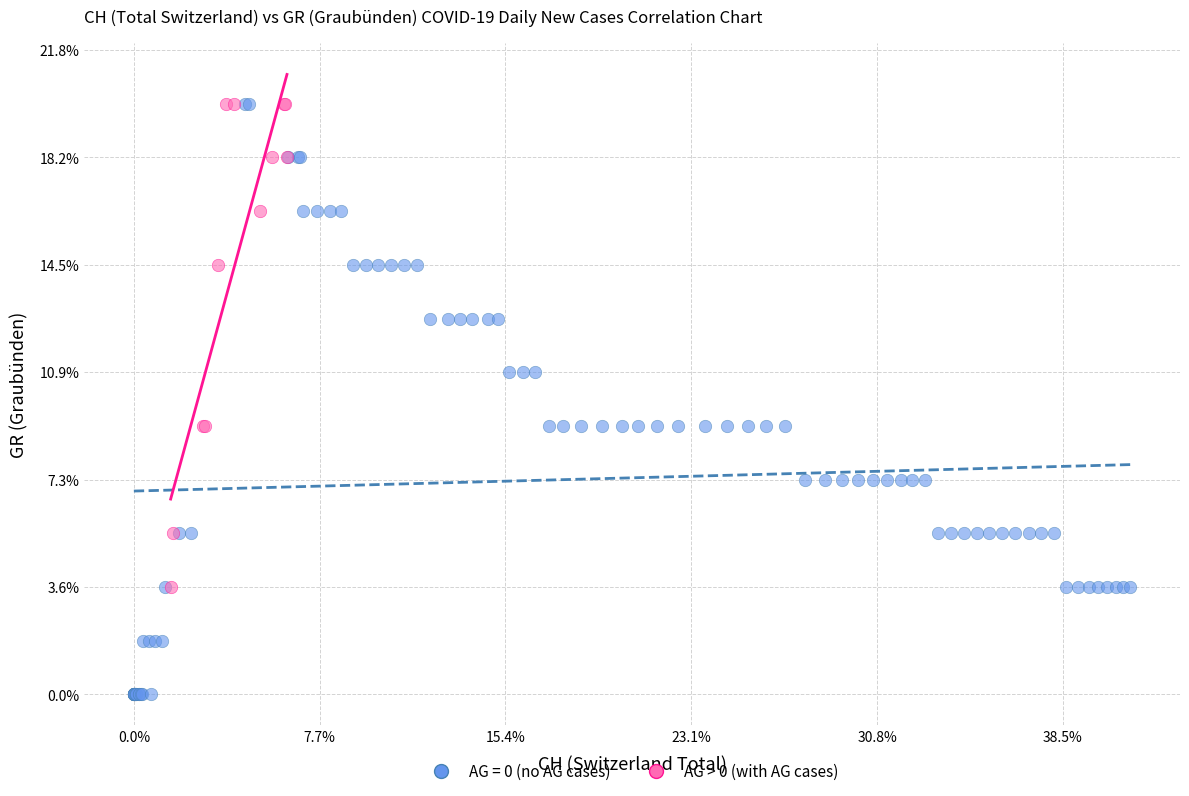

What are all the series names shown in the legend?

AG = 0 (no AG cases), AG > 0 (with AG cases)